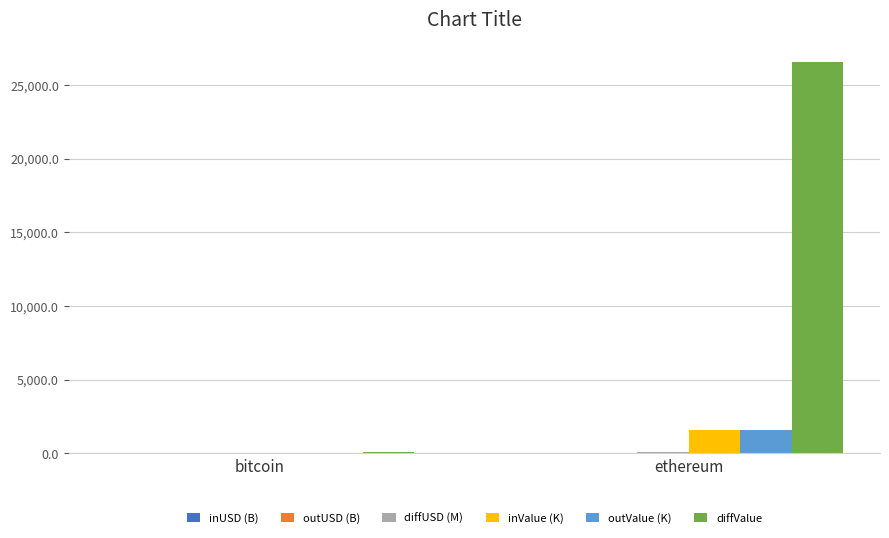

What is the sum of all inValue (K) values?

1602.5